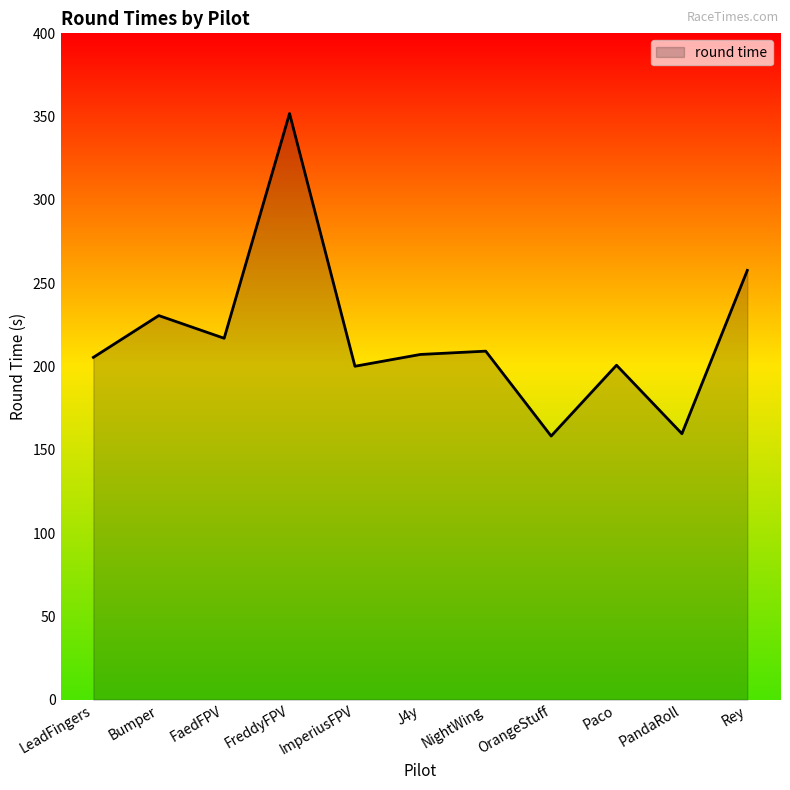

Where is the data nearest to the value 255?

Rey